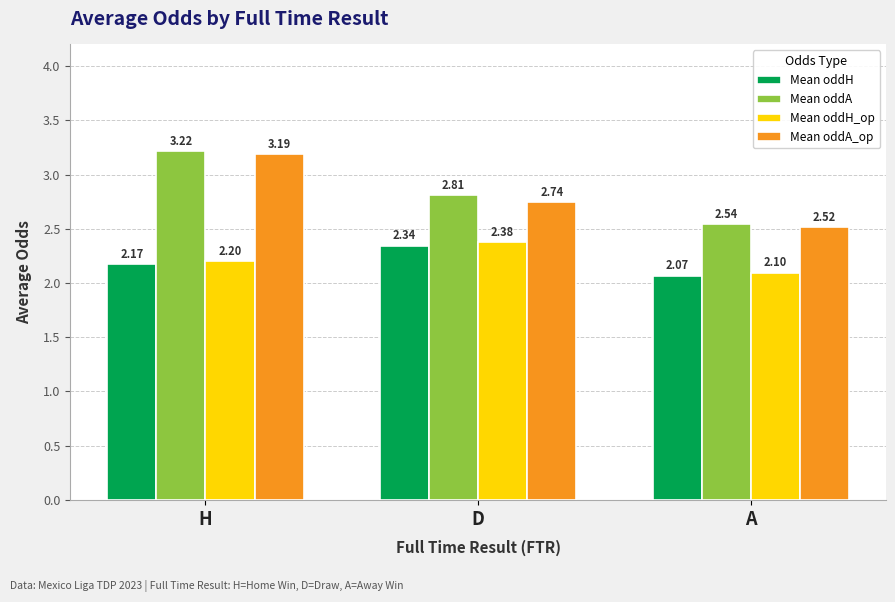

Which series has the largest total across all categories?

Mean oddA